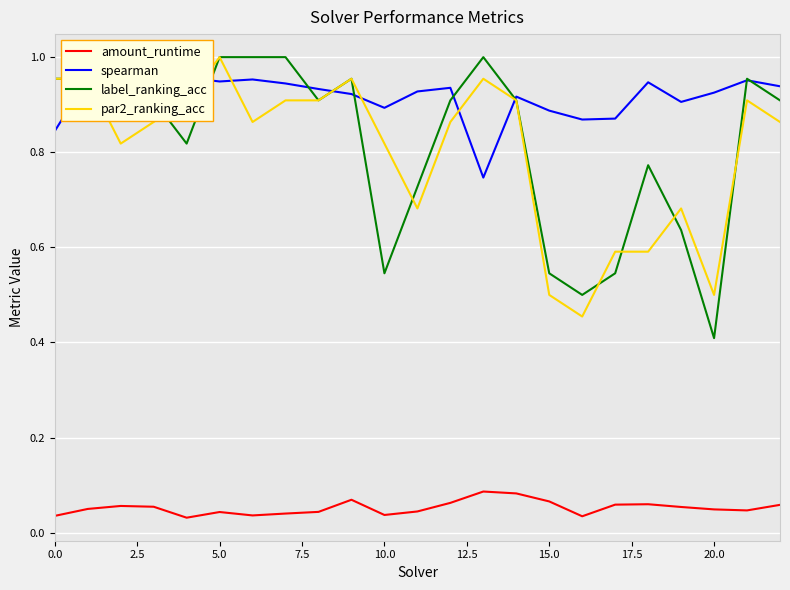

The amount_runtime series shows 0.1 at 18. True or false?

True